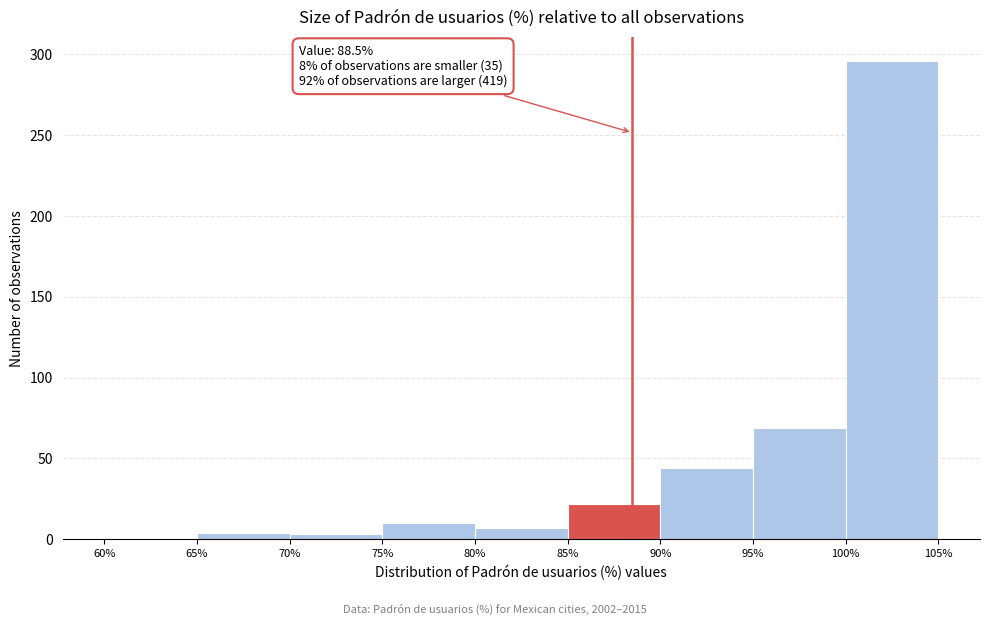

Which range on the x-axis has the tallest bar?

100% to 105%